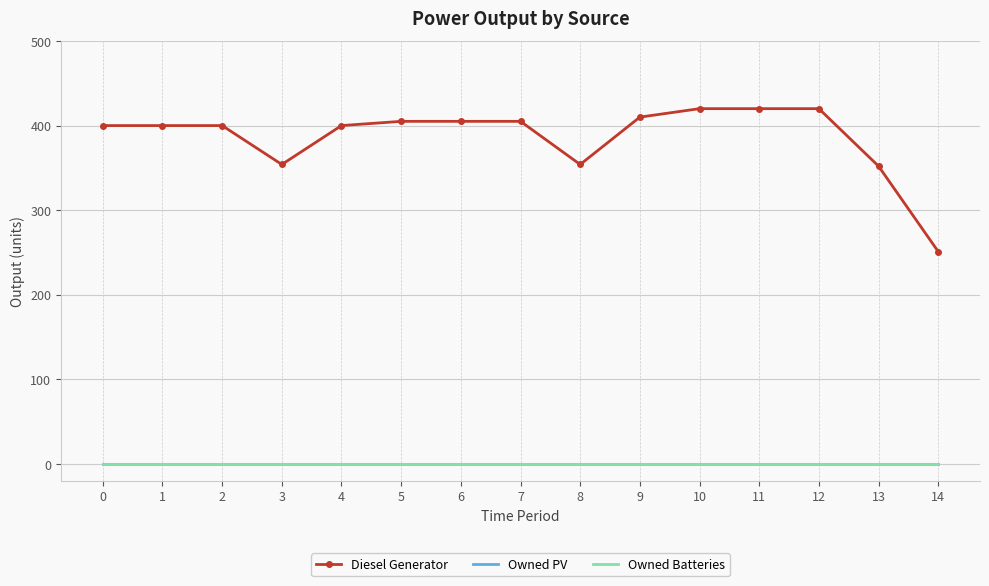

What is the spread (max minus min) of values at 14?

251